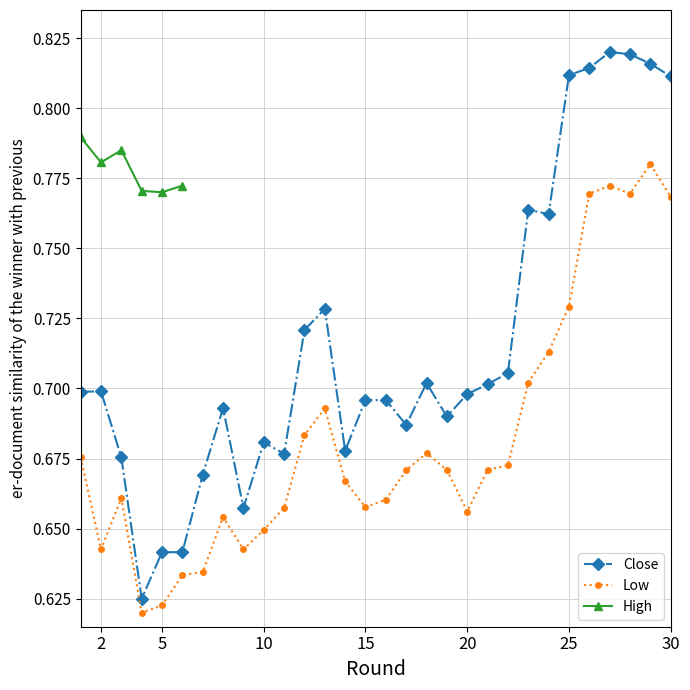

How many Low values are between 0 and 1?

30